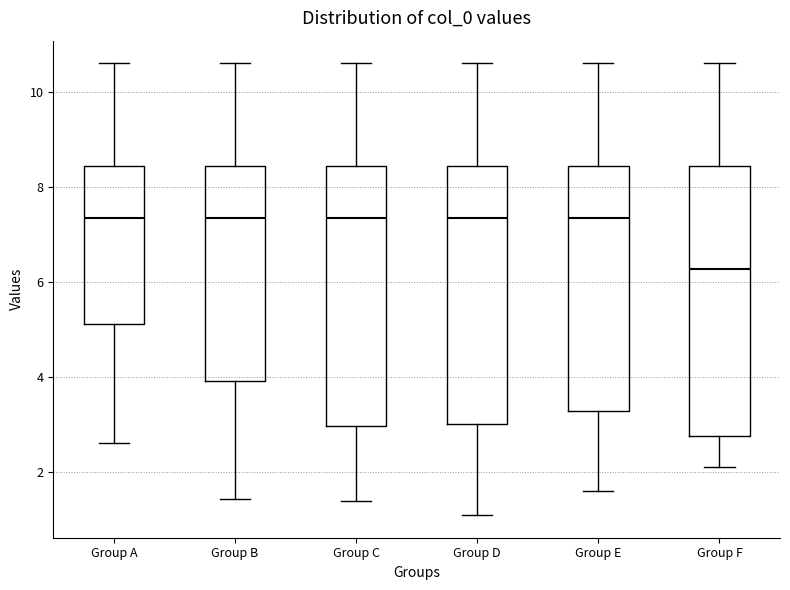

Which box is the tallest, from its lower edge to its upper edge?

Group F